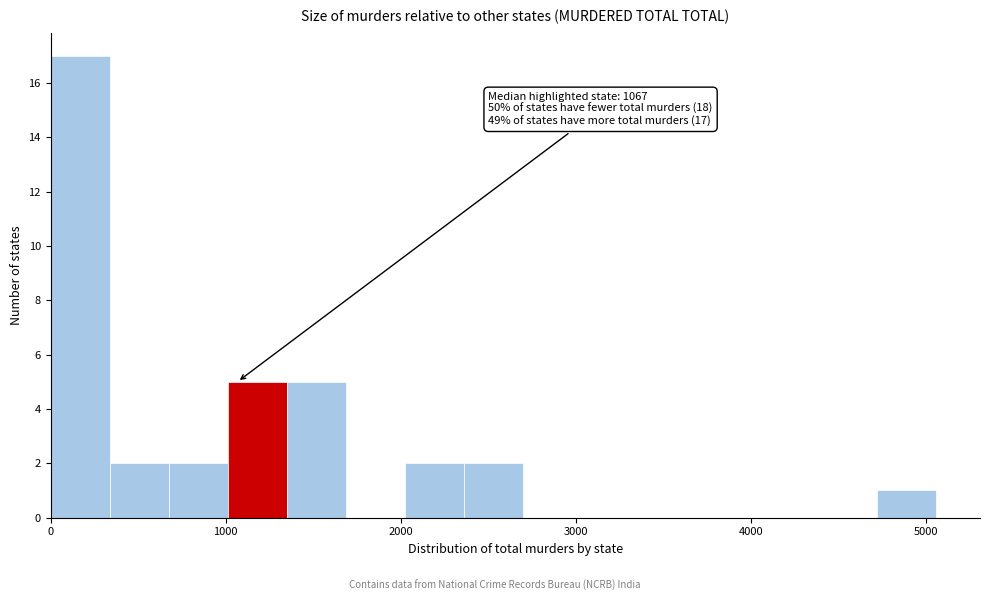

Around what value on the x-axis is the tallest bar? Give the approximate position of its centre, as read against the axis.

200